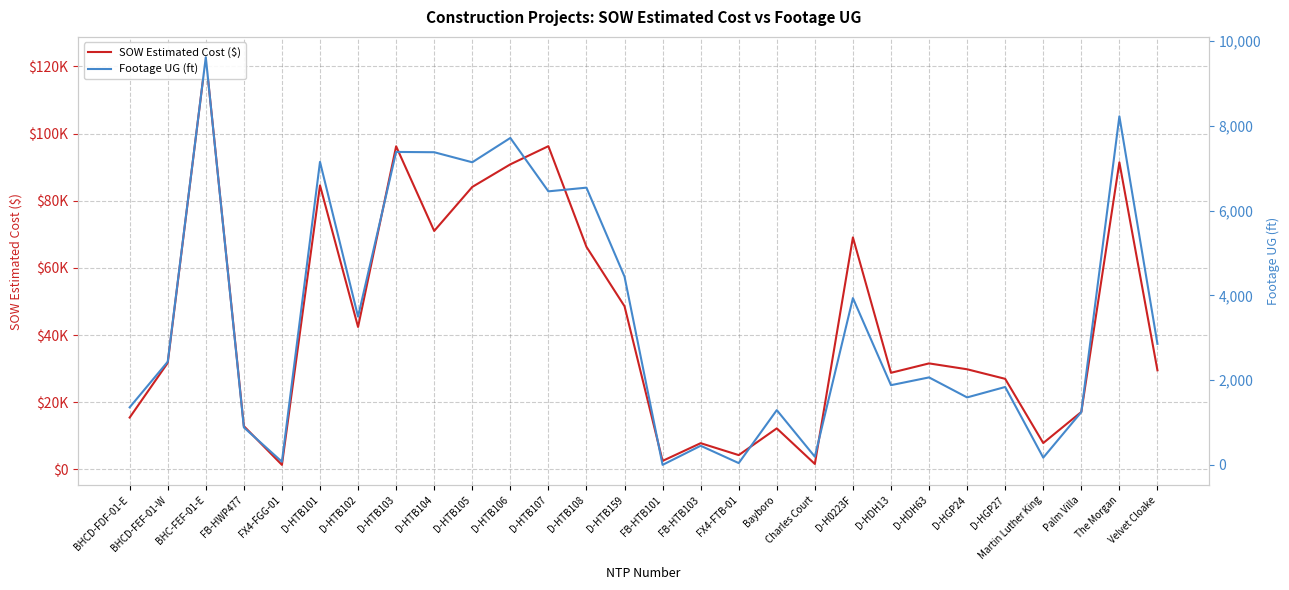

What is the label of the 8th point from the right?

D-HDH13